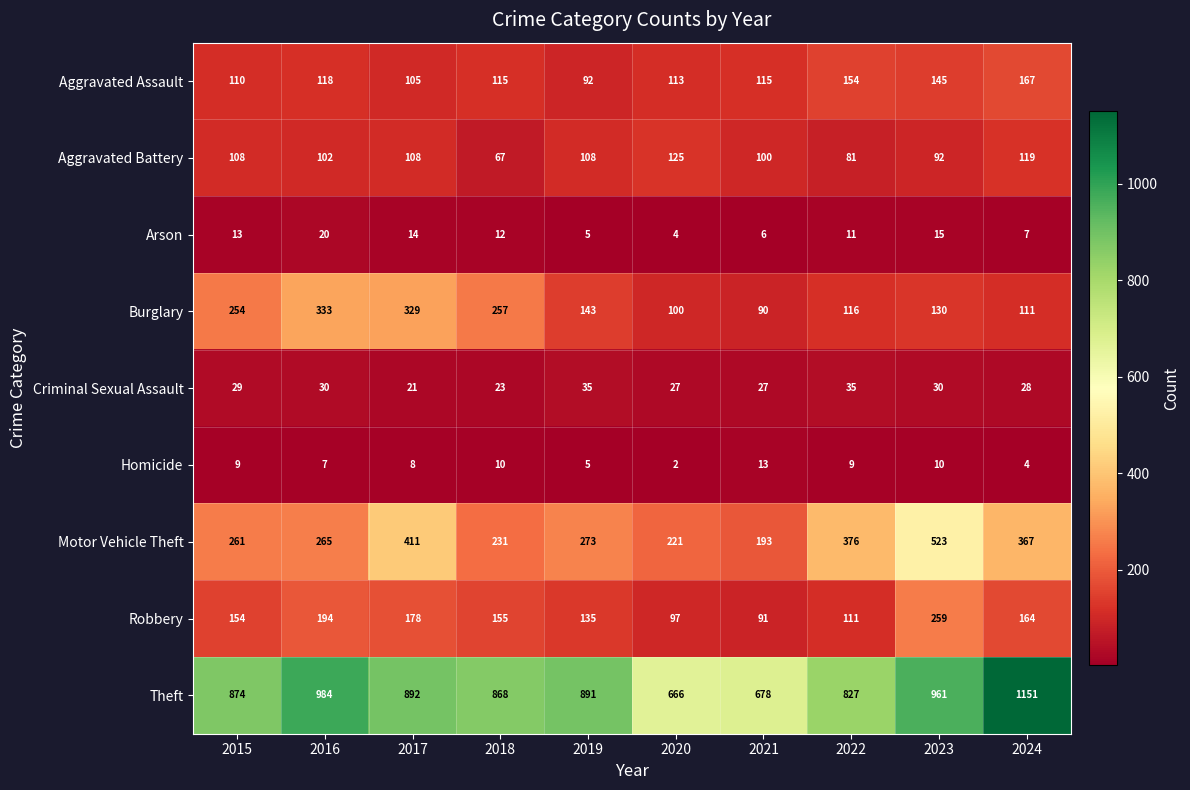

At 2021, list the series in order from smallest to largest.

Arson, Homicide, Criminal Sexual Assault, Burglary, Robbery, Aggravated Battery, Aggravated Assault, Motor Vehicle Theft, Theft